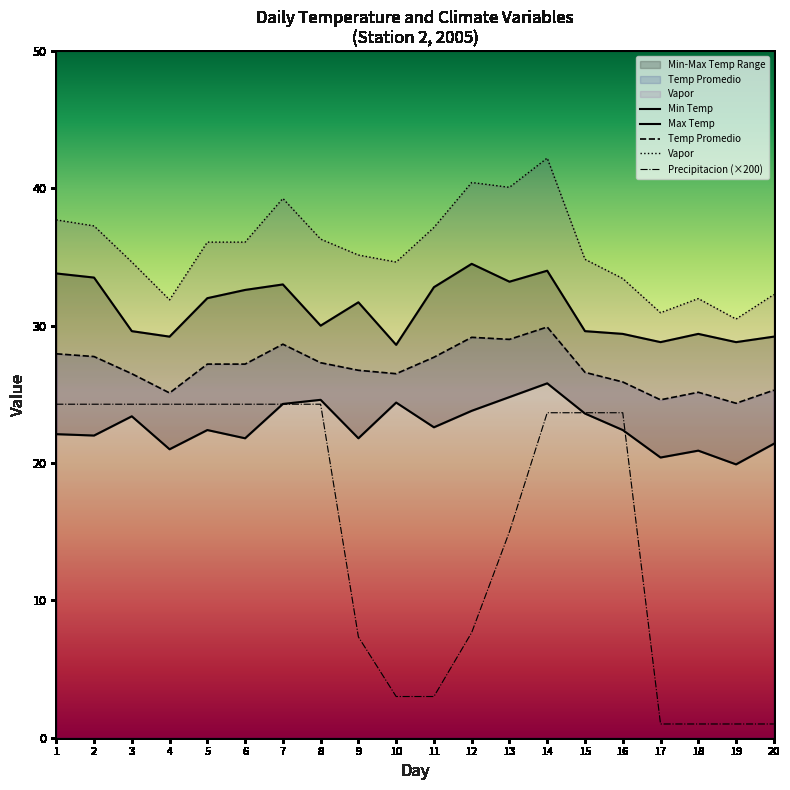

Which series has the widest spread of values?

Precipitacion (×200)